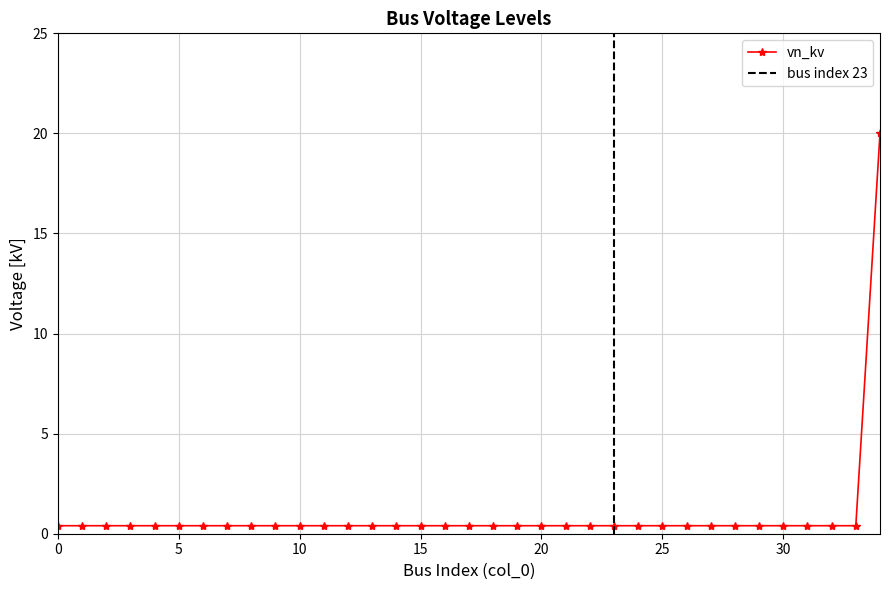

What is the smallest value displayed?

0.4